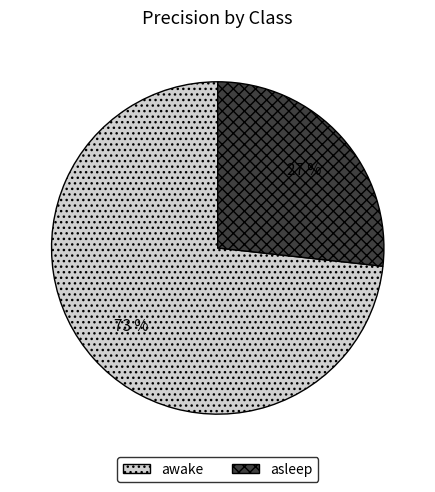

Which category has the biggest portion of the pie?

awake